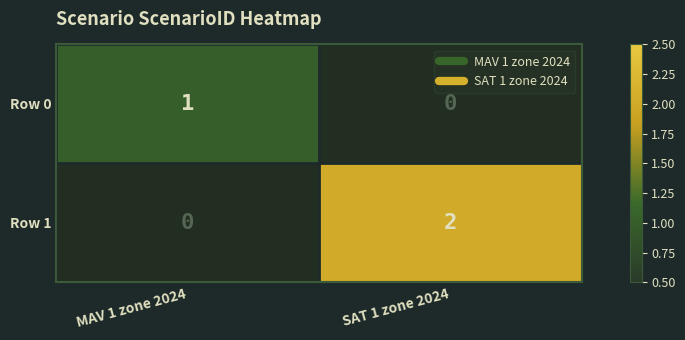

How many Row 0 values are between 0 and 1?

2